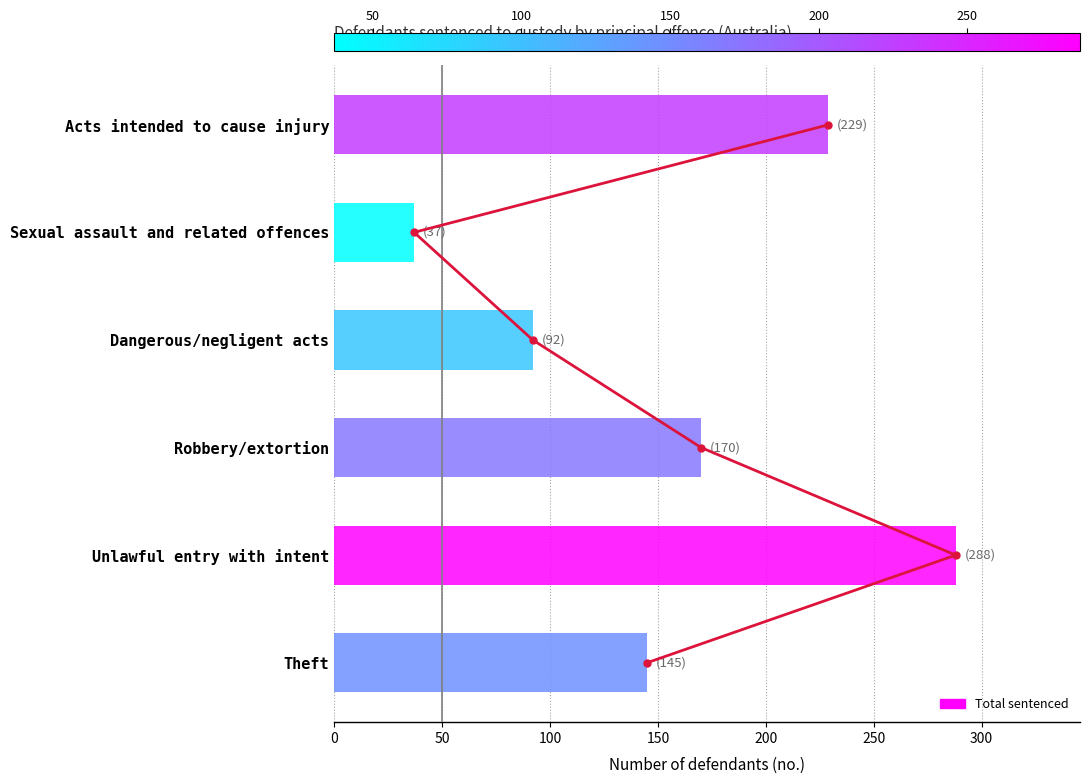

What is the value of the 5th bar from the left?

288